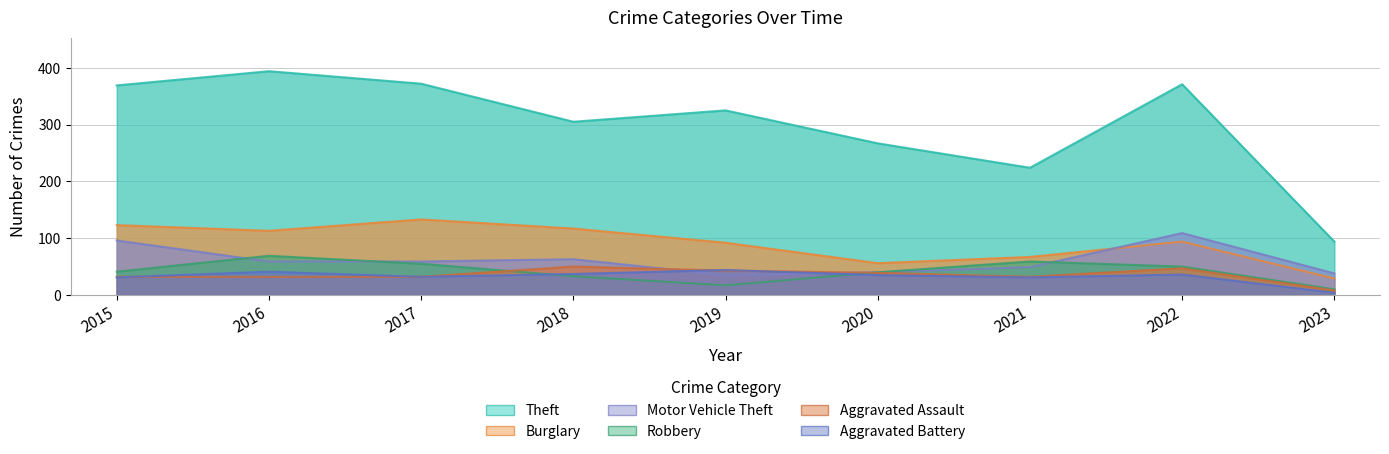

At which category is the sum across all series the highest?

2016